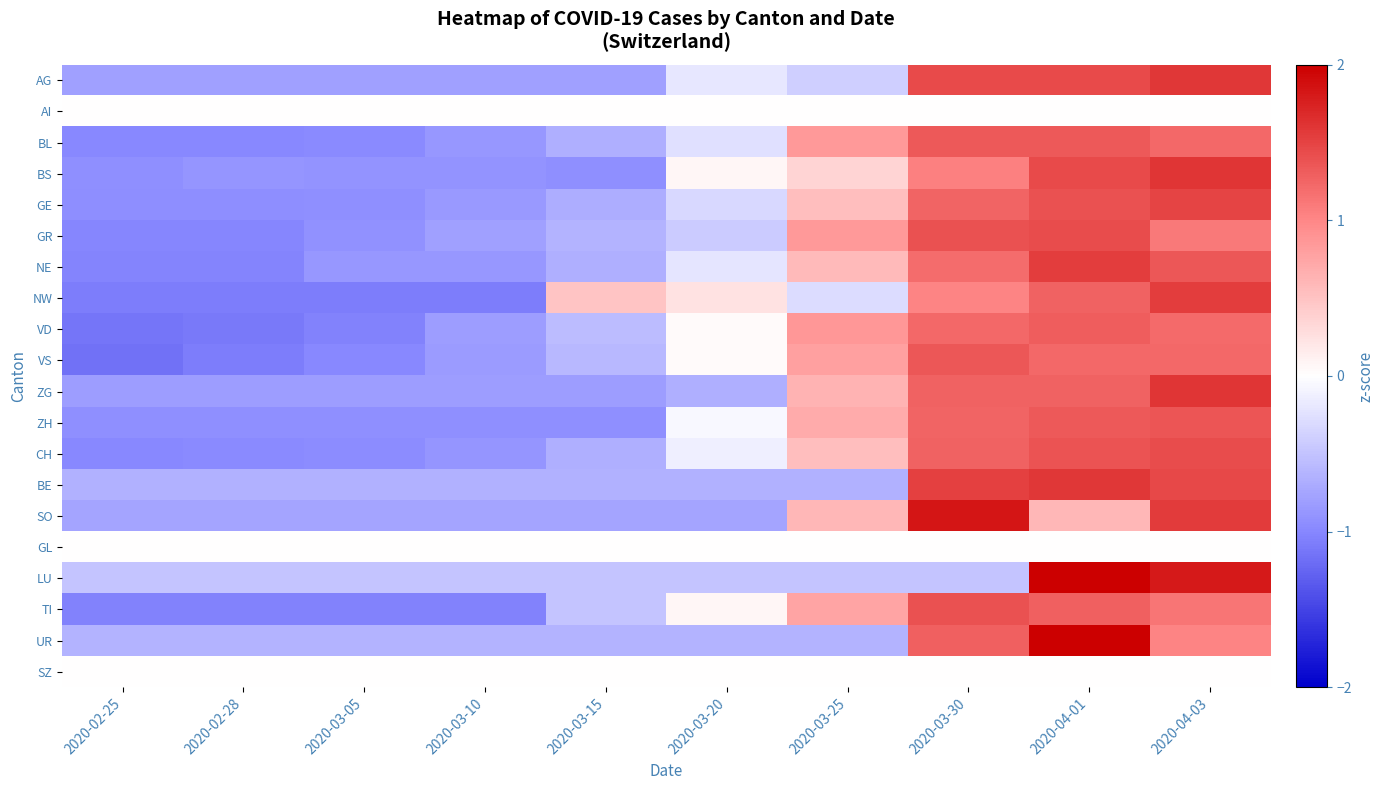

Count the number of data series in this chart.

20